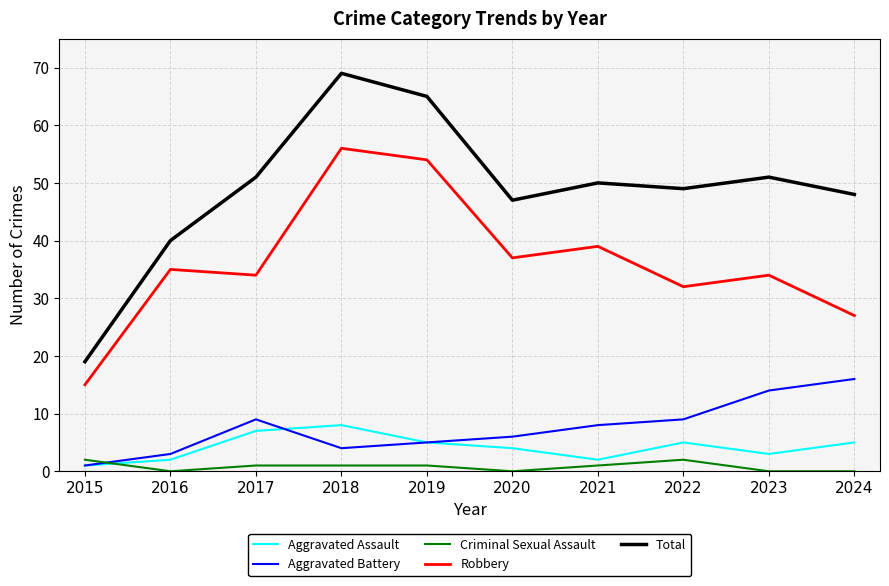

True or false: Aggravated Assault and Robbery cross at least once.

False